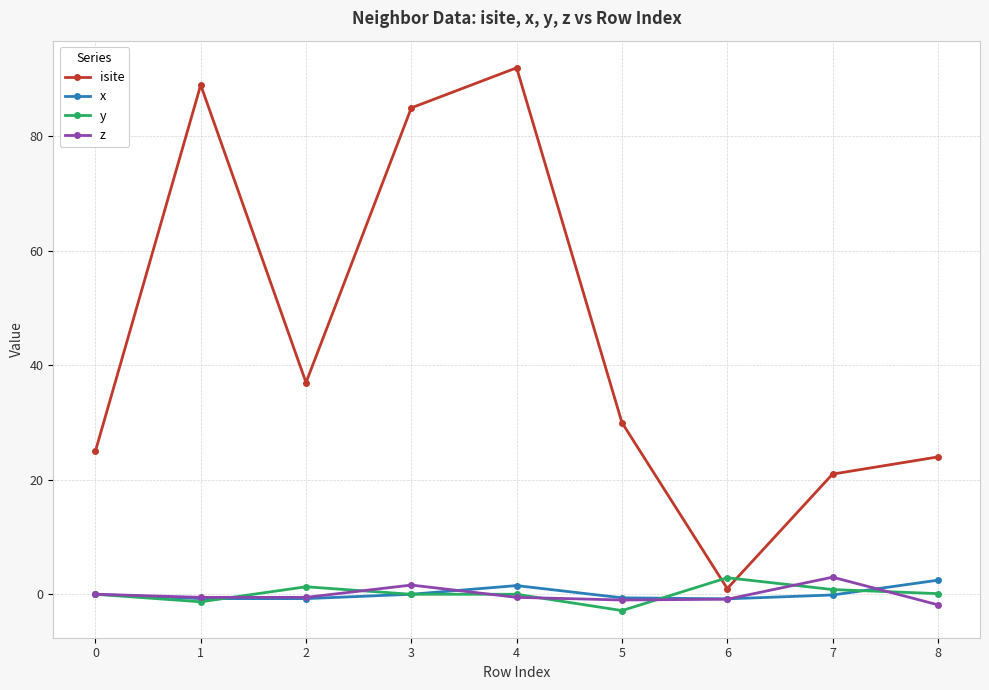

True or false: y has a value of -2.9 at 5.

True